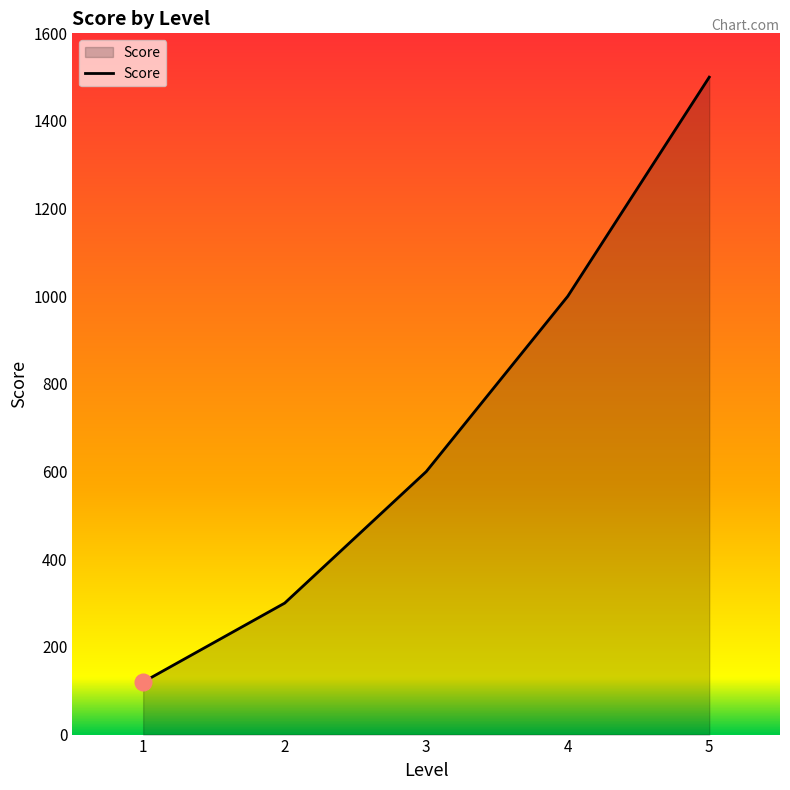

Which category has the lowest value across all series?

1